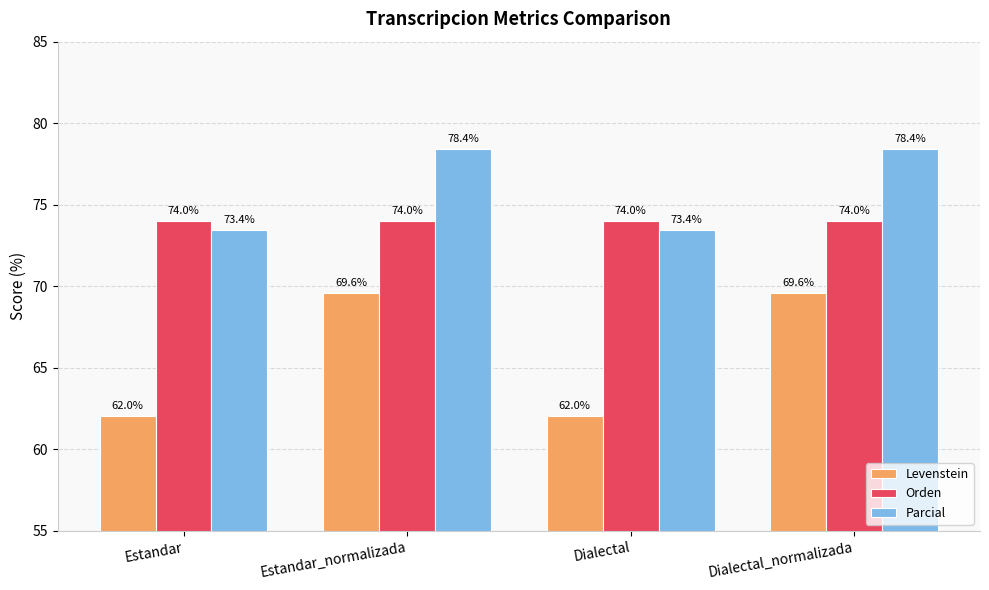

What is the value of the Levenstein bar at the 1st from the left?

62.0